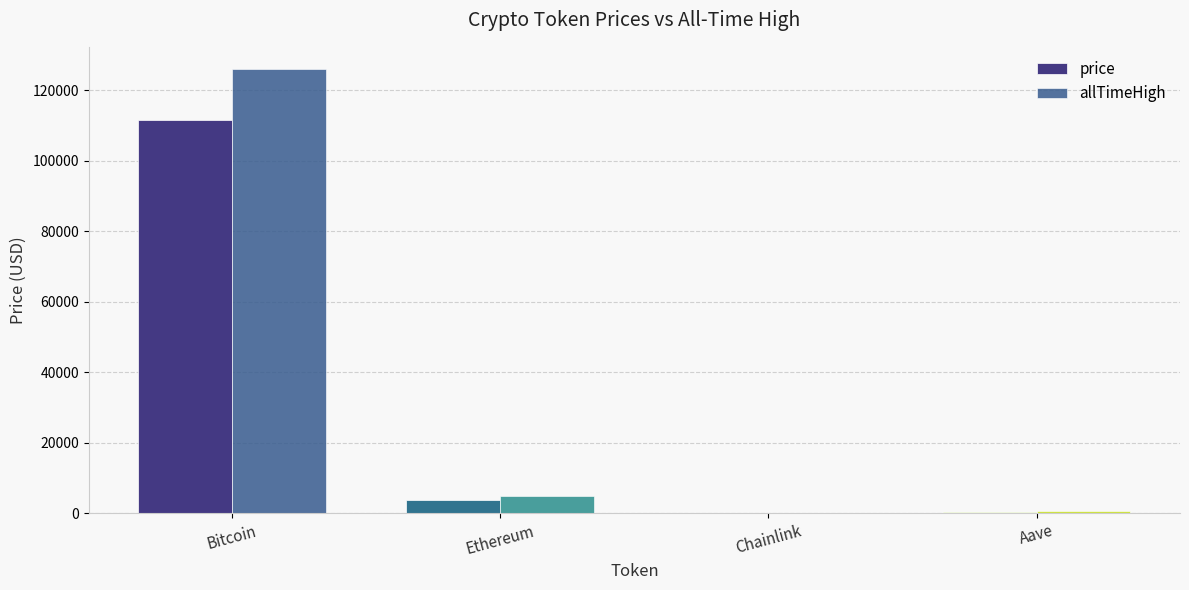

Between Ethereum and Bitcoin, which is larger?

Bitcoin